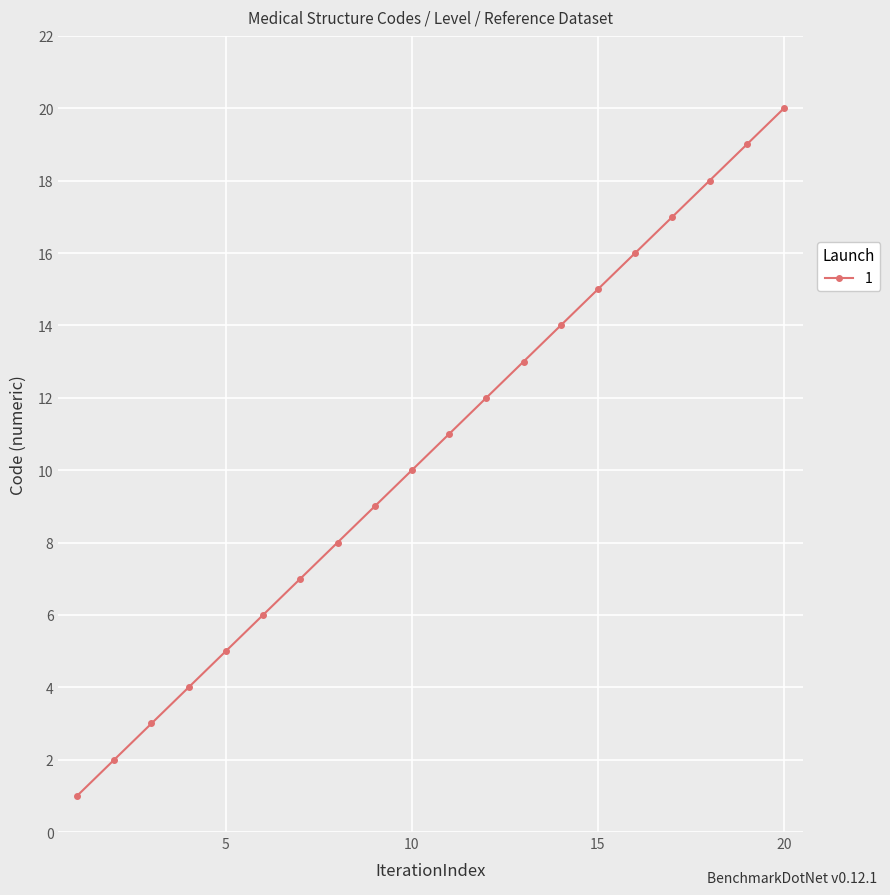

How many lines are shown in the chart?

1